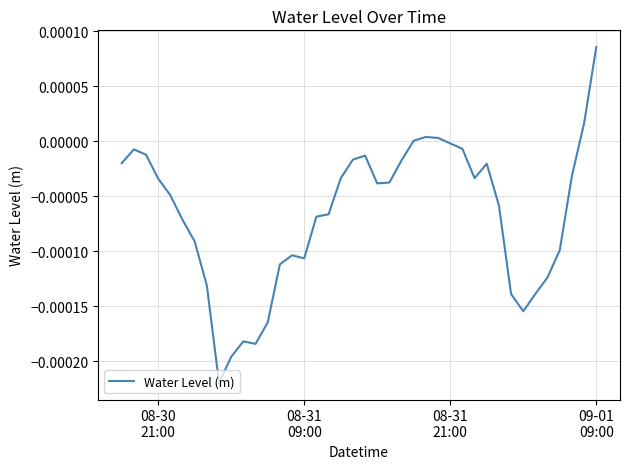

Does the chart display data point markers on the line(s)?

No